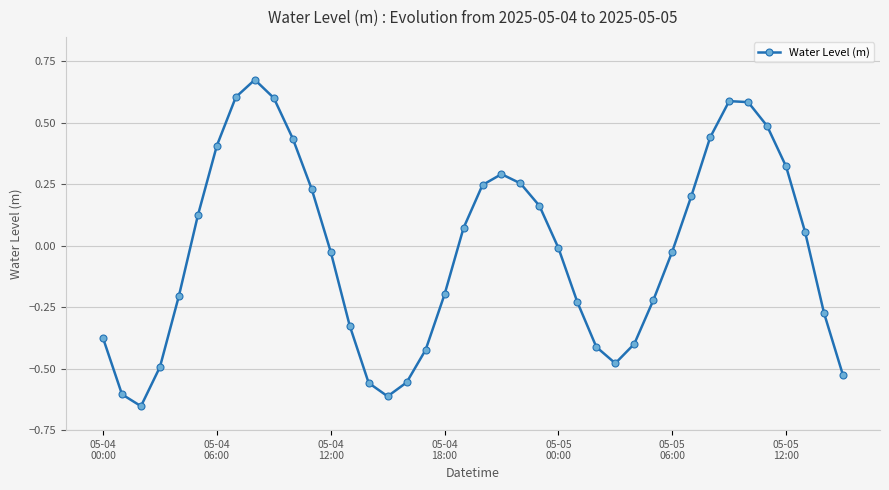

How many points are higher than both their immediate neighbors (excluding endpoints)?

3